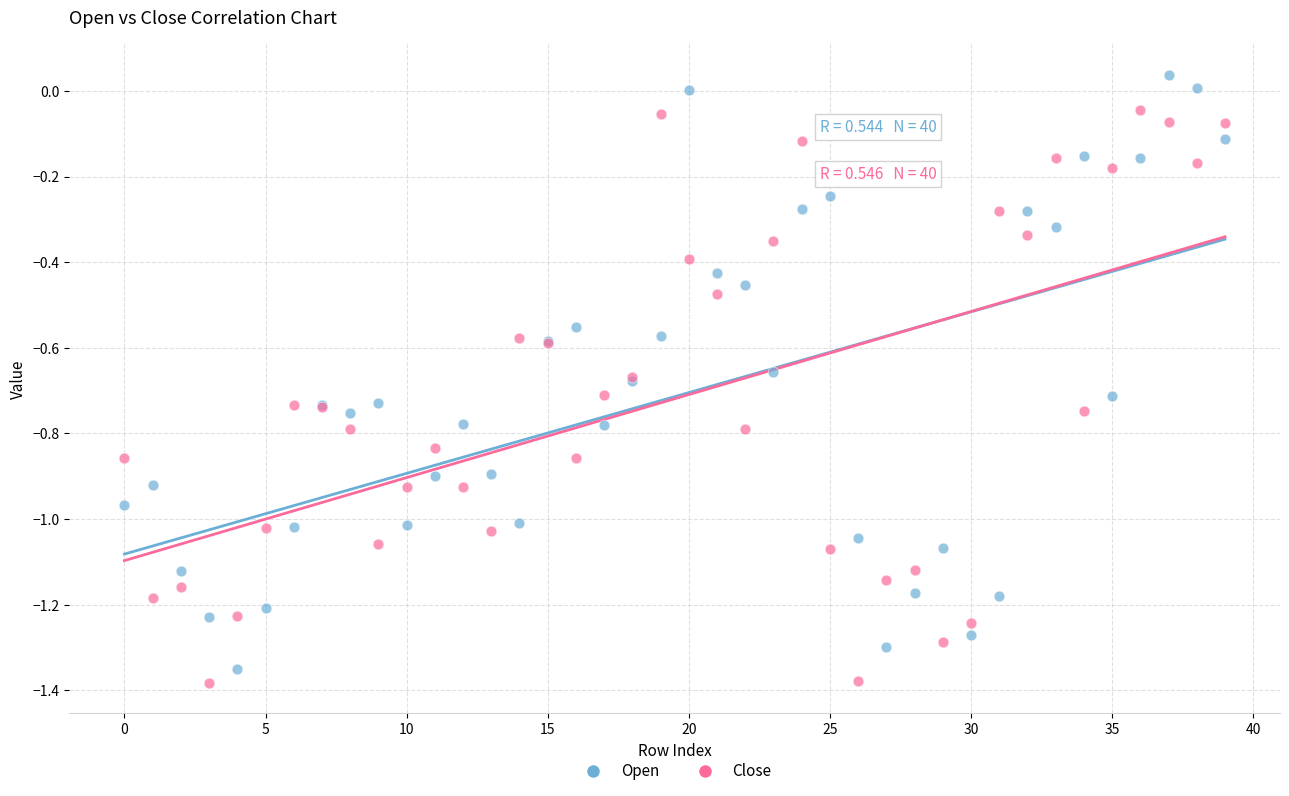

Which series has the largest Y range (max minus min)?

Open